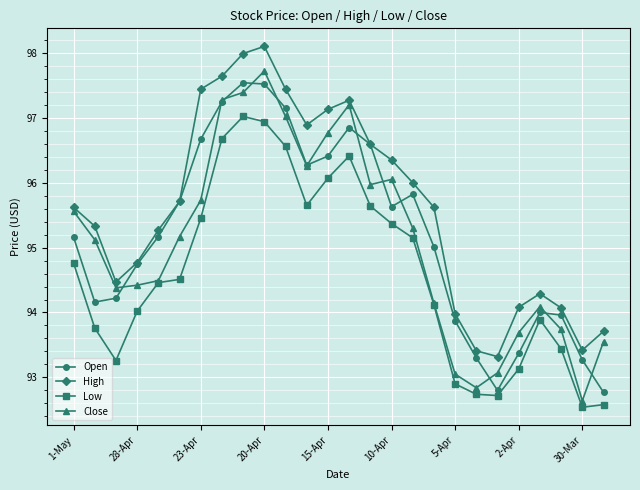

Is this an area chart (filled region under the line)?

No